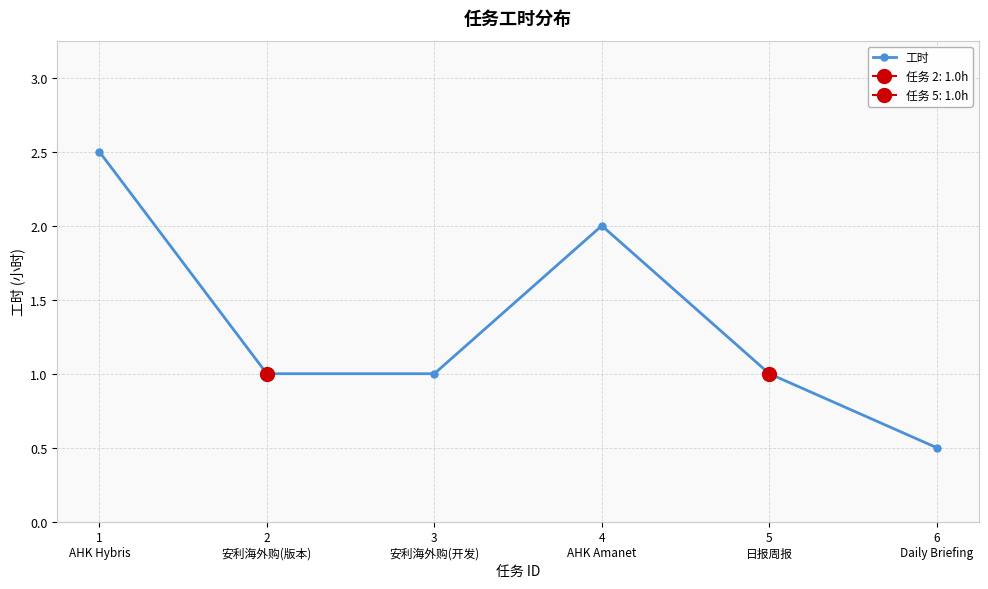

What is the sum of the values at 3
安利海外购(开发) and 2
安利海外购(版本)?

2.0